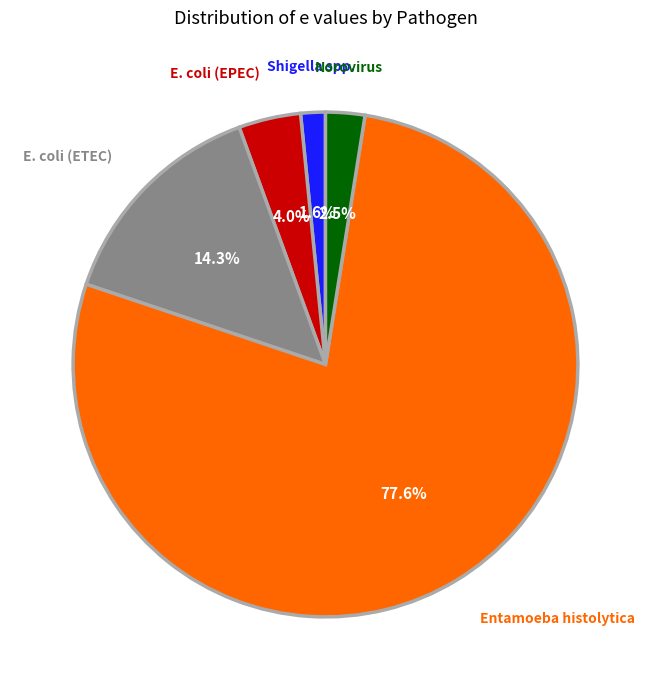

Which slice is the smallest?

Shigella spp.